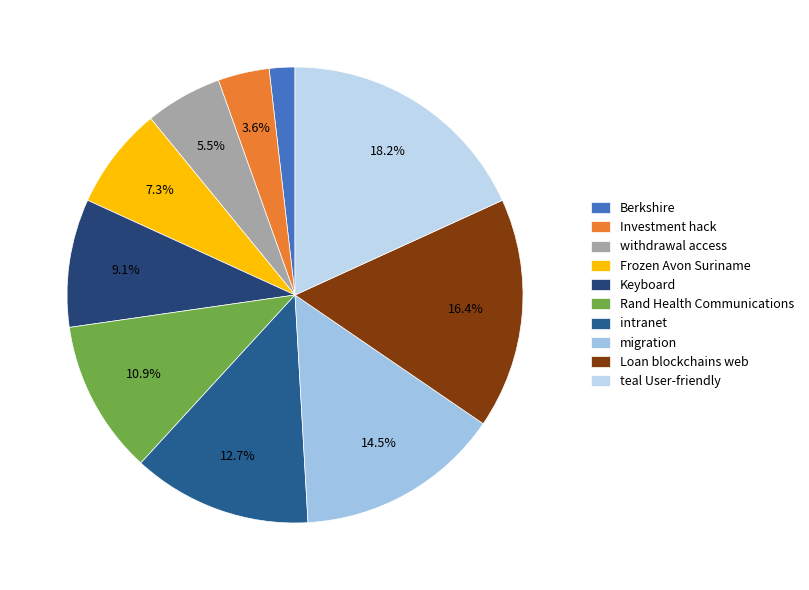

Combined, do Berkshire and Frozen Avon Suriname account for over 50%?

No